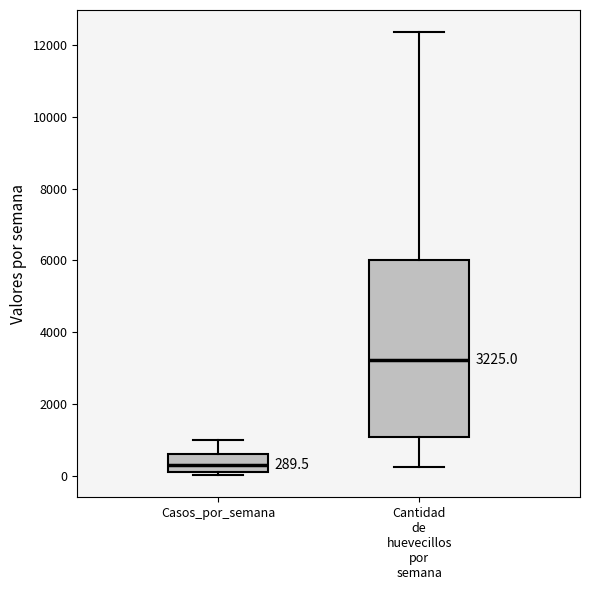

Comparing the boxes themselves (not the whiskers), which one is the tallest?

Cantidad de huevecillos por semana